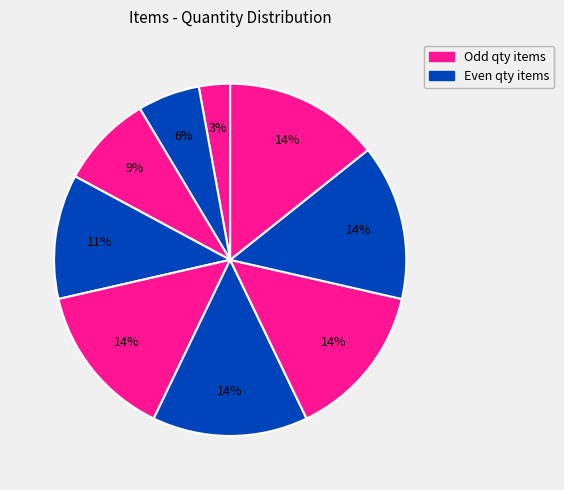

To the nearest percent, what is the average slice percentage?

11%